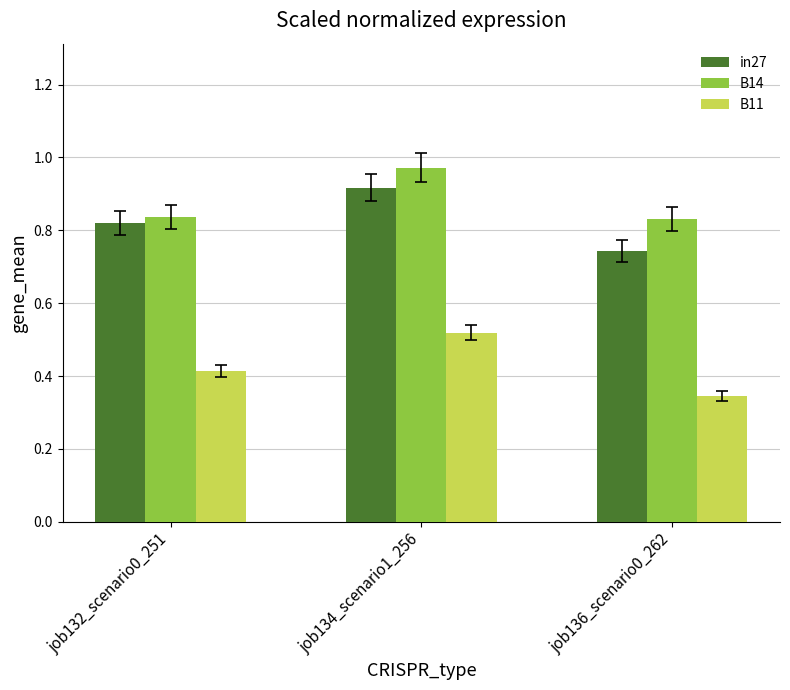

Count the B14 values in the range 0 to 1.

3